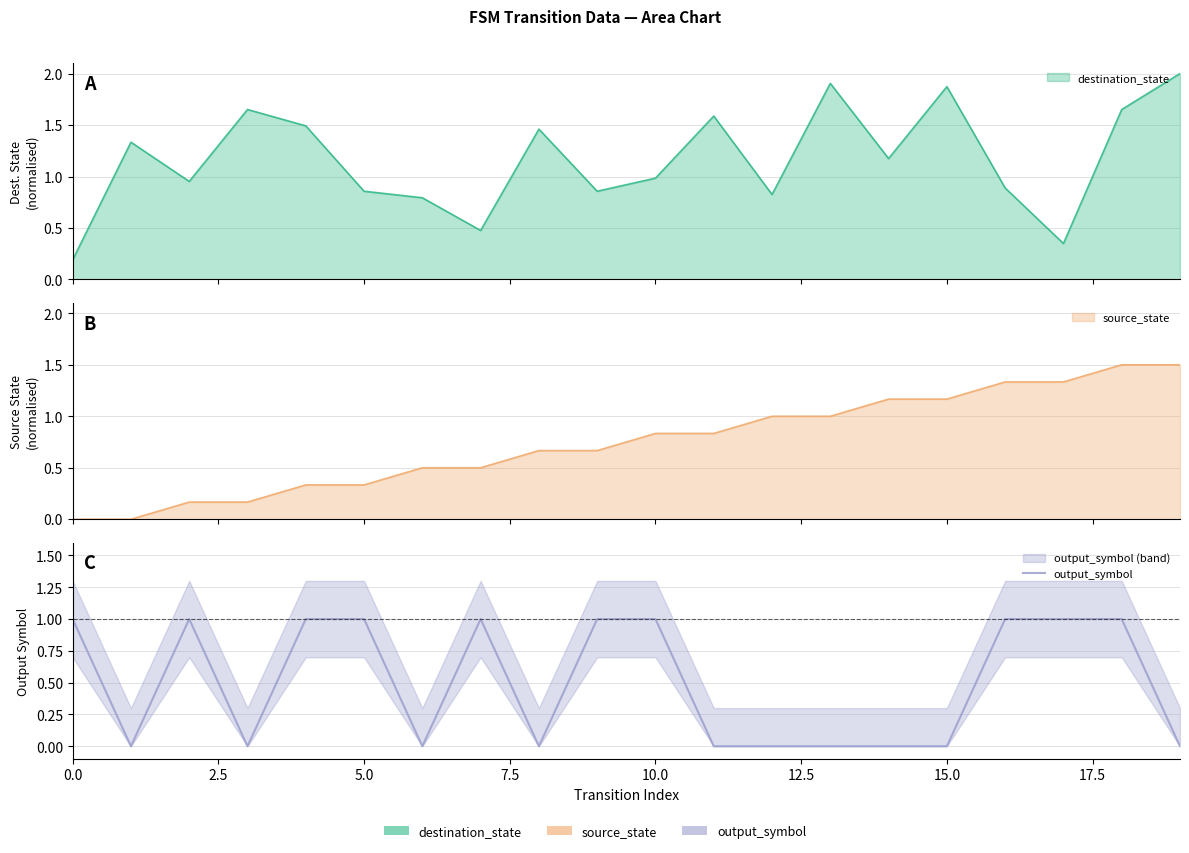

How many values are above zero?

10